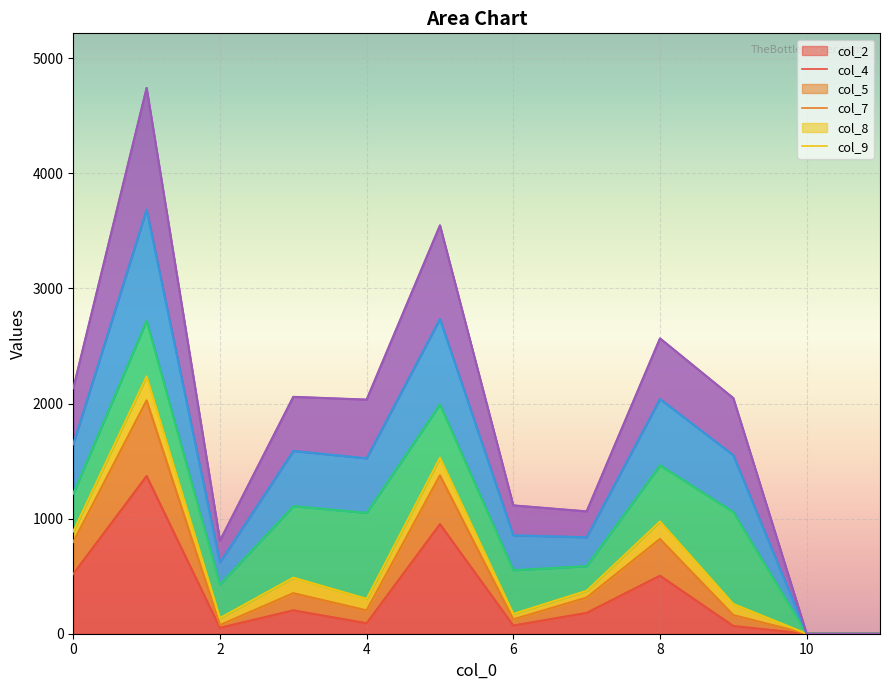

Is it true that col_2 equals 153 at 0?

False